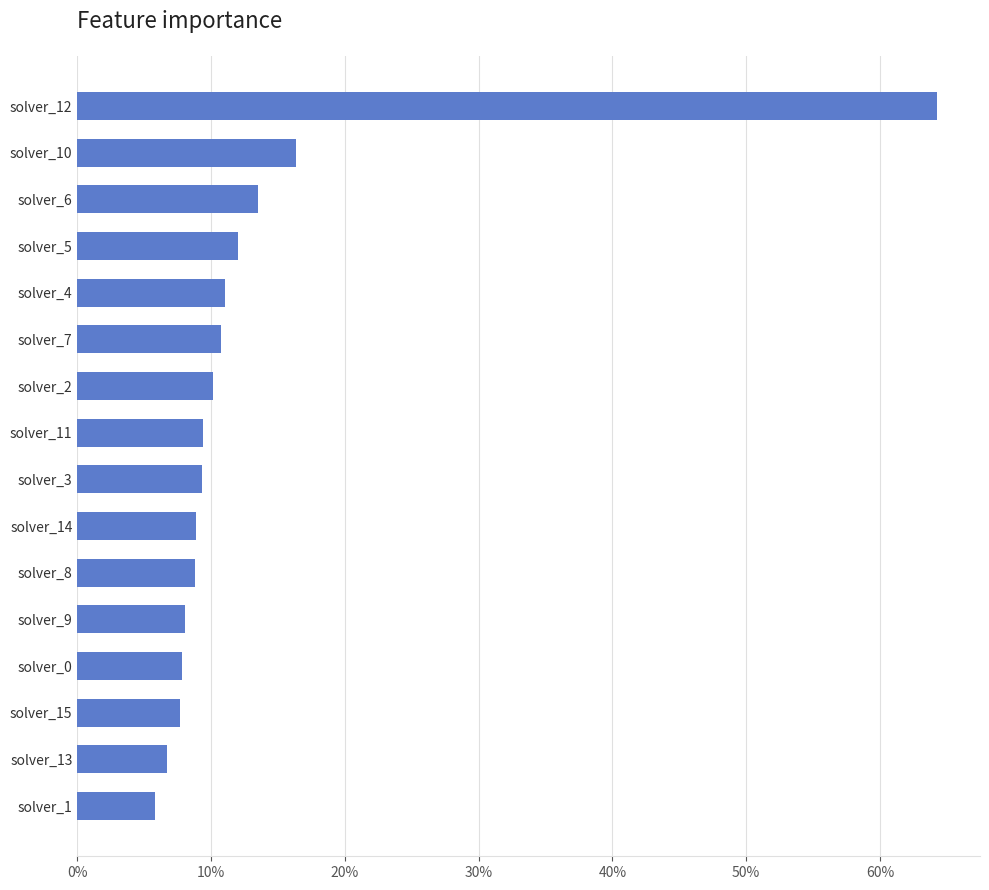

Does the chart contain any negative values?

No